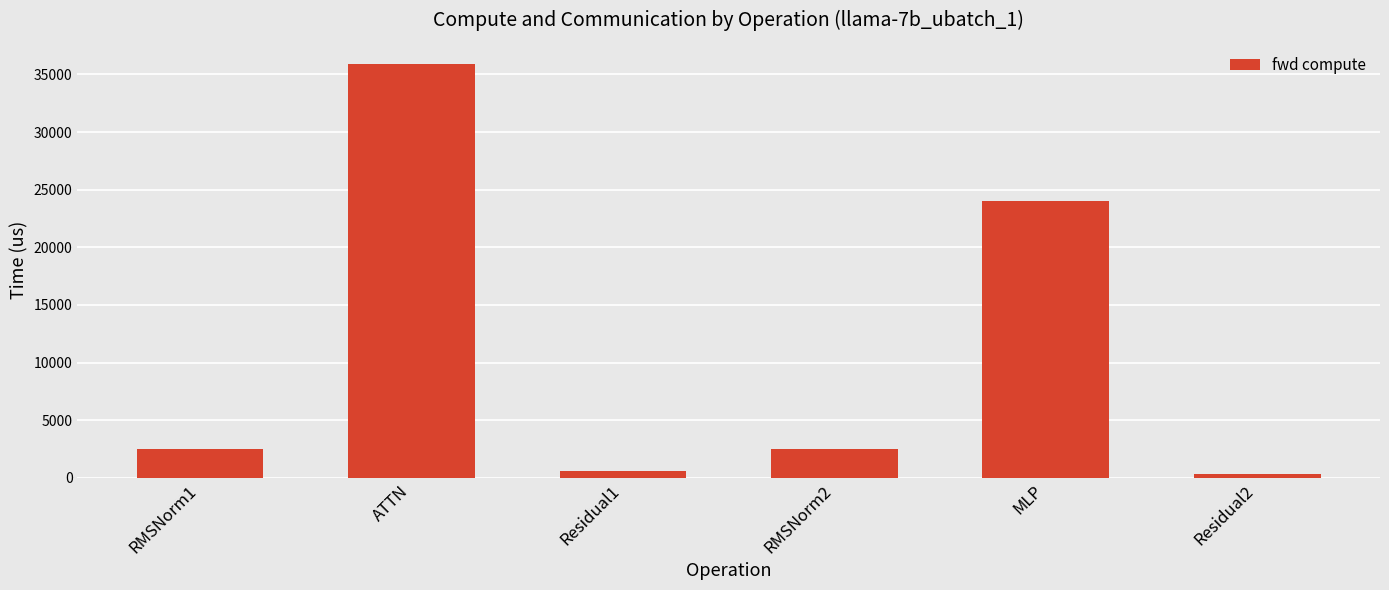

Reading left to right, extract all data points from this chart.

2509.6	35942.8	612.8	2509.6	24014.3	306.4